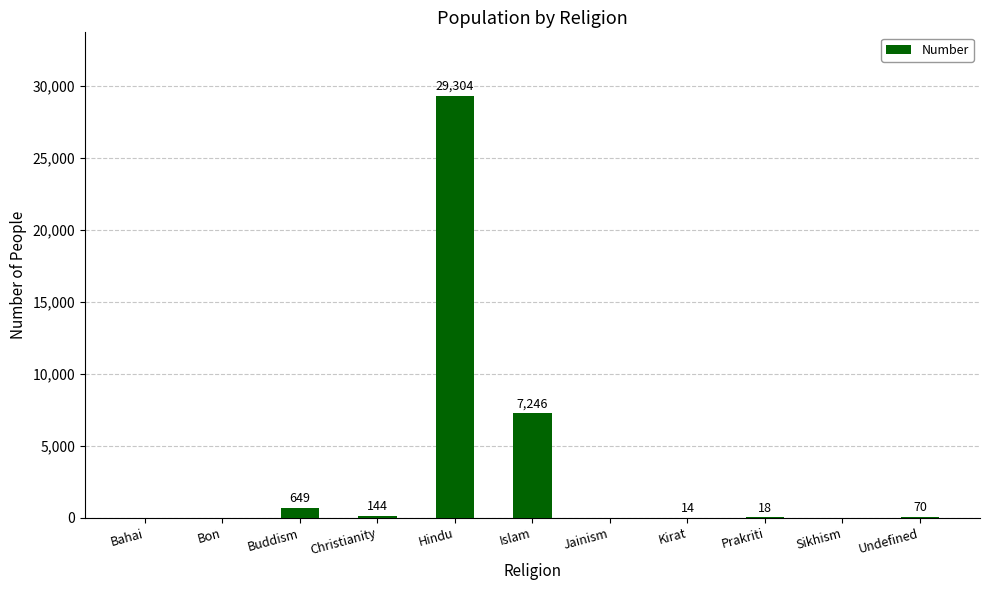

Which label corresponds to the largest value in the chart?

Hindu